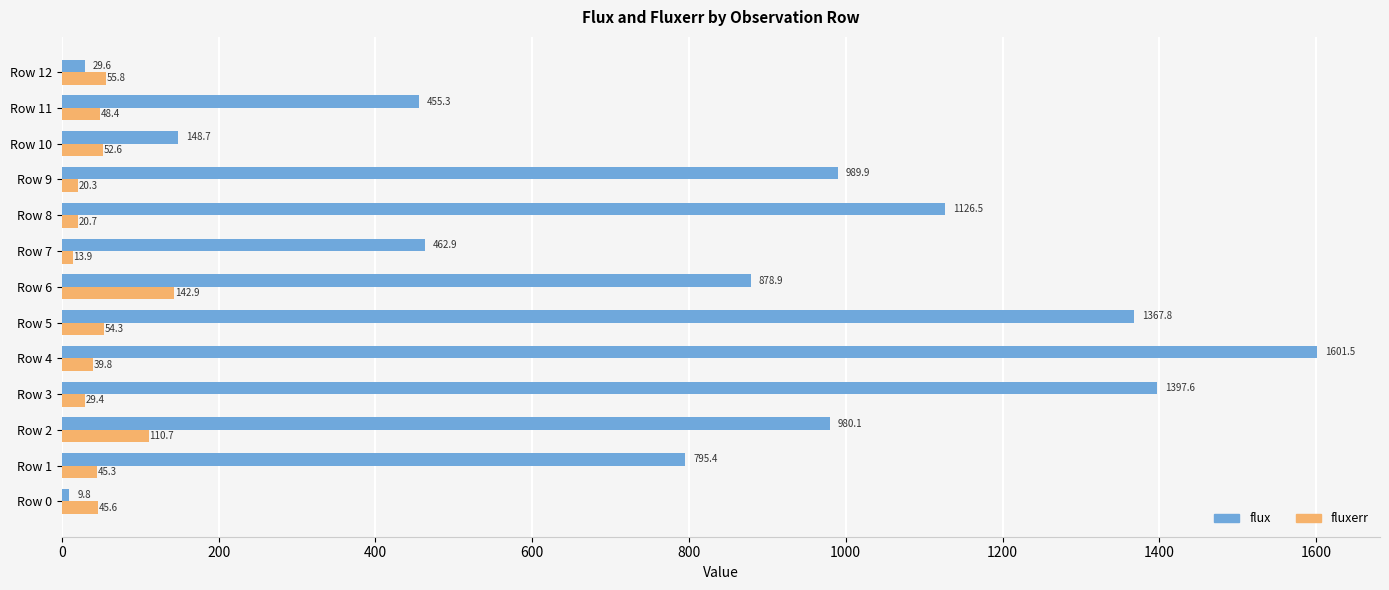

Between Row 6 and Row 7, which series saw the biggest shift?

flux